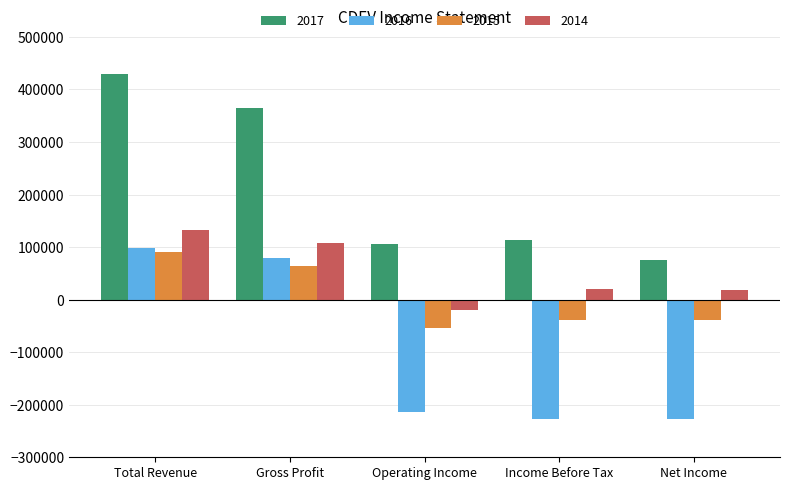

At which label does 2017 reach its minimum?

Net Income